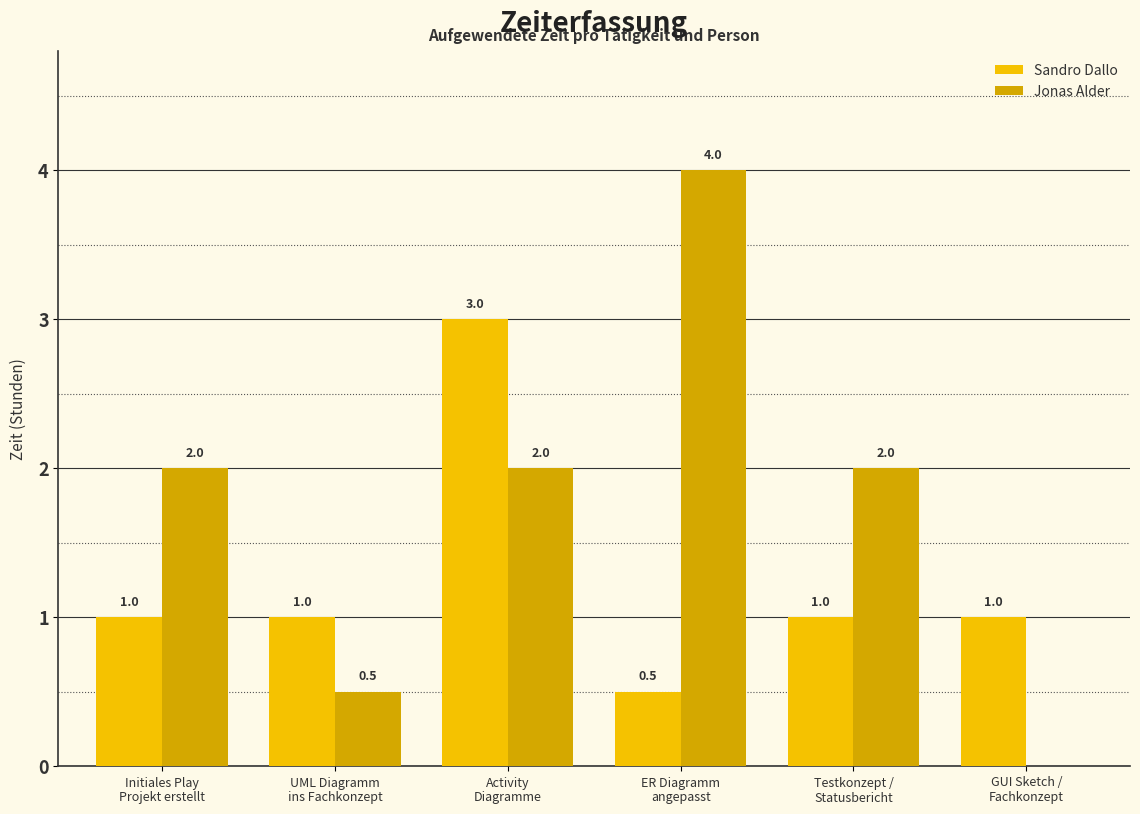

Reading left to right, what are all the values shown in this chart?

Sandro Dallo: Initiales Play
Projekt erstellt=1.0	UML Diagramm
ins Fachkonzept=1.0	Activity
Diagramme=3.0	ER Diagramm
angepasst=0.5	Testkonzept /
Statusbericht=1.0	GUI Sketch /
Fachkonzept=1.0
Jonas Alder: Initiales Play
Projekt erstellt=2.0	UML Diagramm
ins Fachkonzept=0.5	Activity
Diagramme=2.0	ER Diagramm
angepasst=4.0	Testkonzept /
Statusbericht=2.0	GUI Sketch /
Fachkonzept=0.0